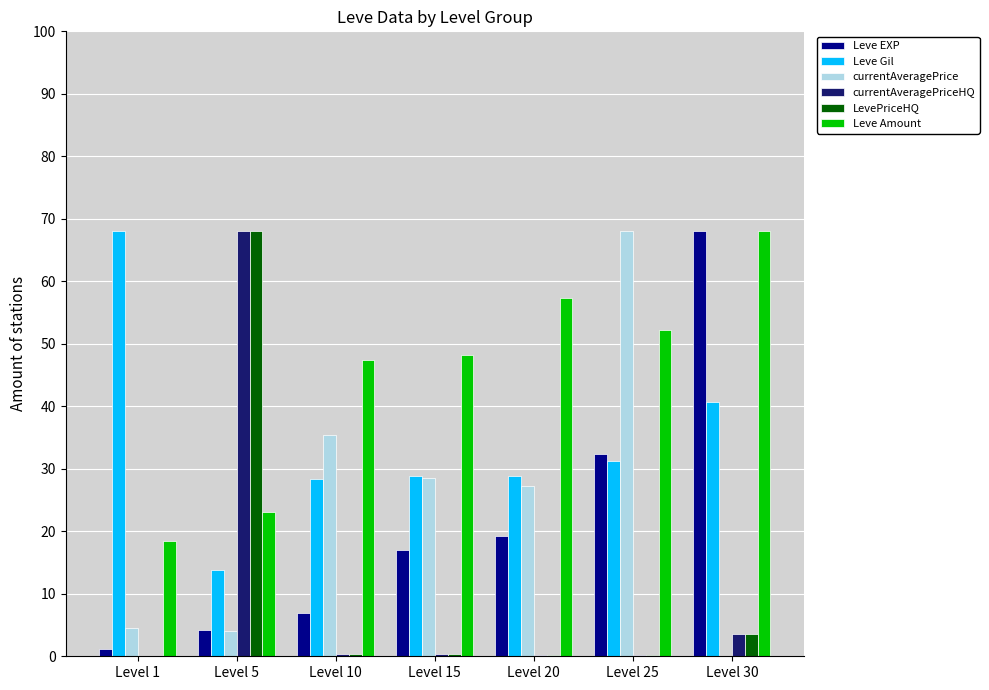

What is the sum of all currentAveragePriceHQ values?

72.7